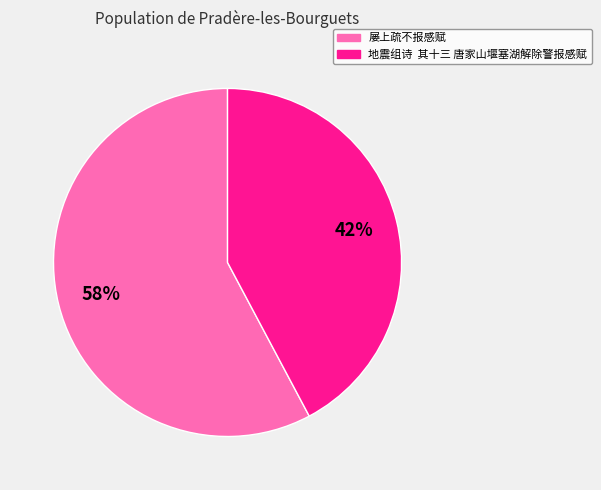

How many slices are in this pie chart?

2